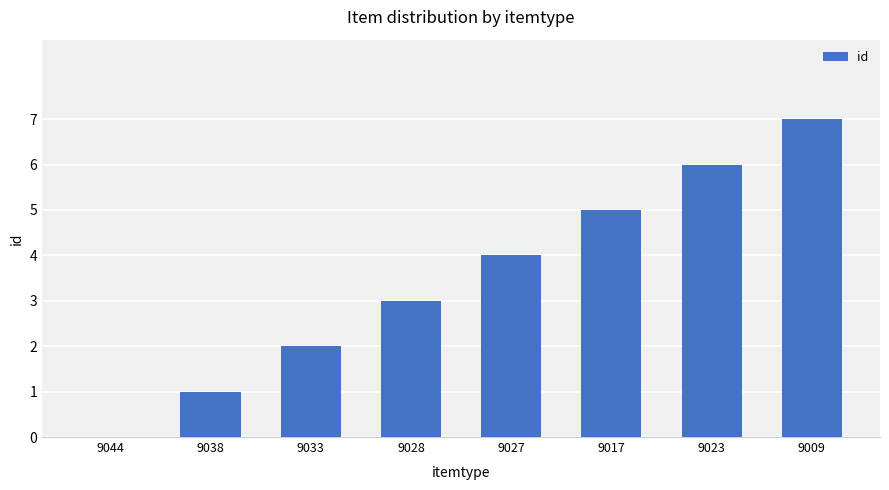

Between 9033 and 9044, which is larger?

9033